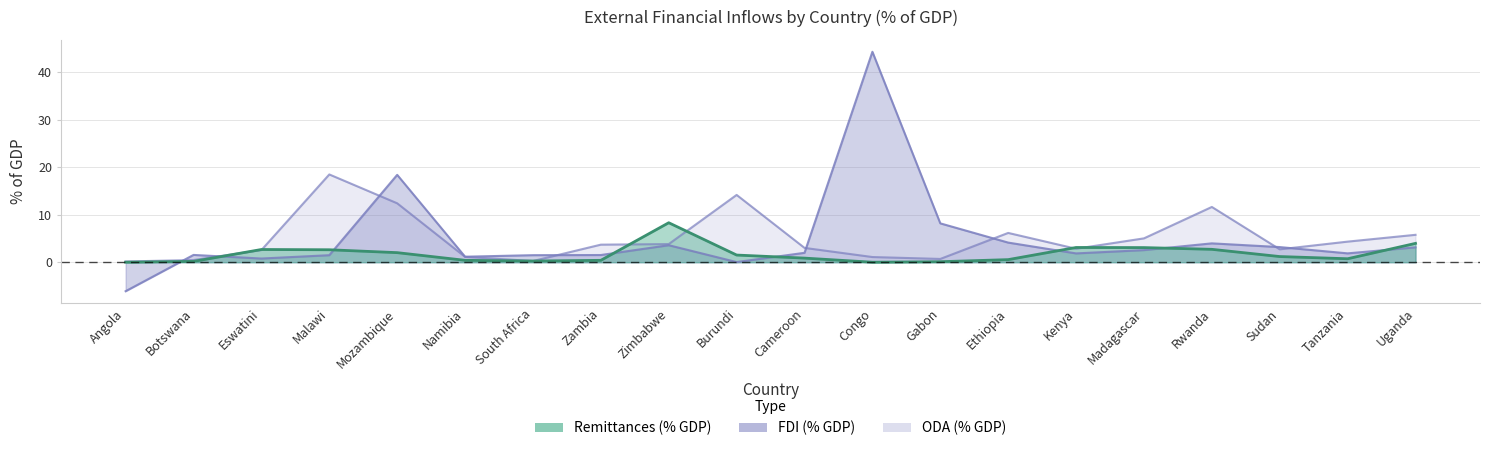

Which series has the widest spread of values?

FDI (% GDP)